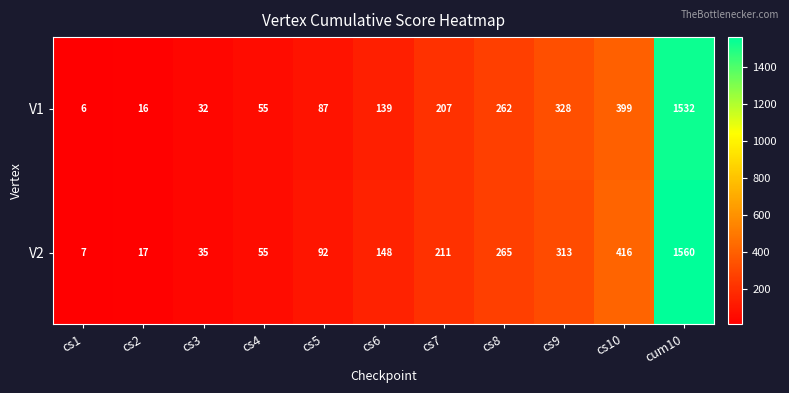

Where is V1 nearest to the value 769?

cs10